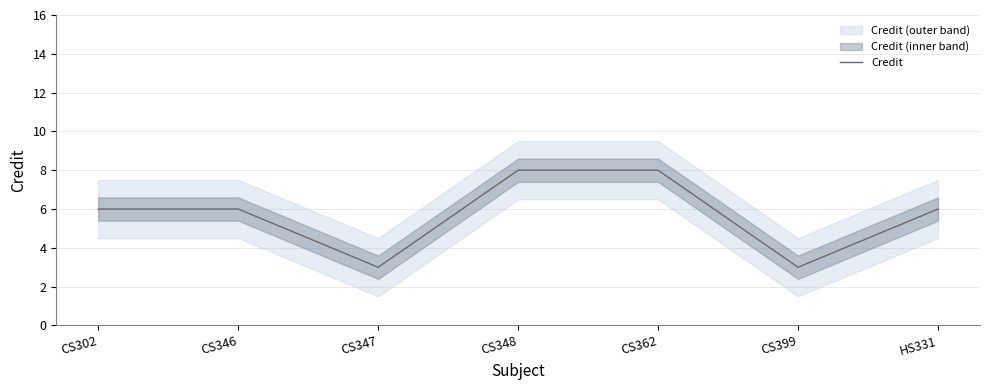

What is the sum of all values?

40